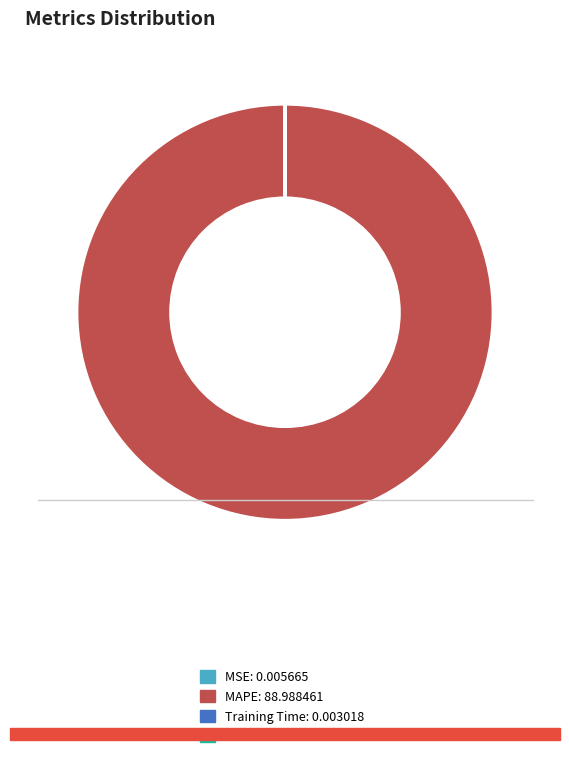

Is there a majority slice in this chart?

Yes